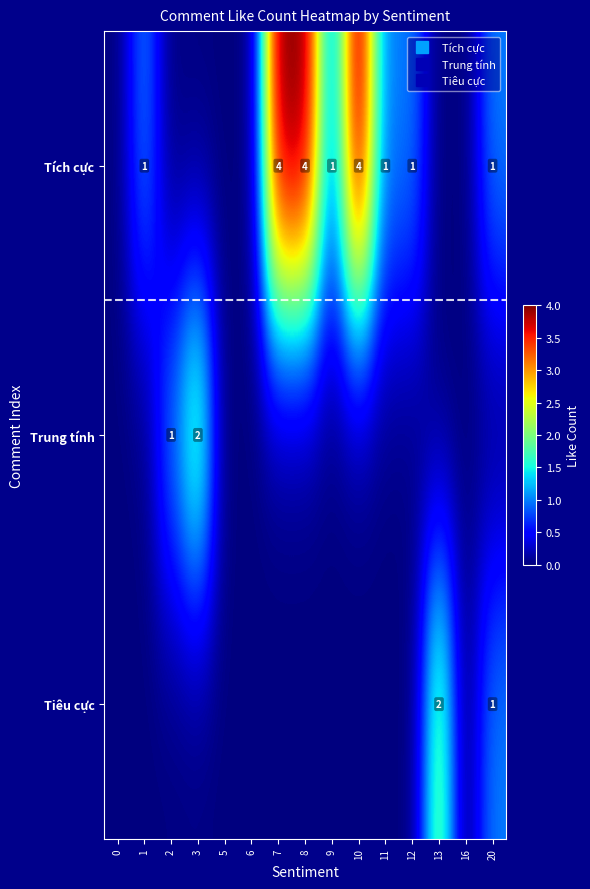

Which series has the widest spread of values?

Tích cực